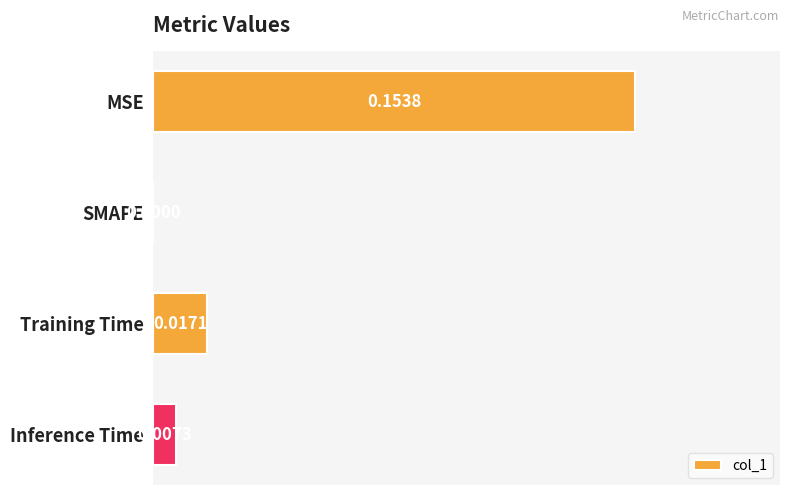

At which label is the value closest to 0?

SMAPE